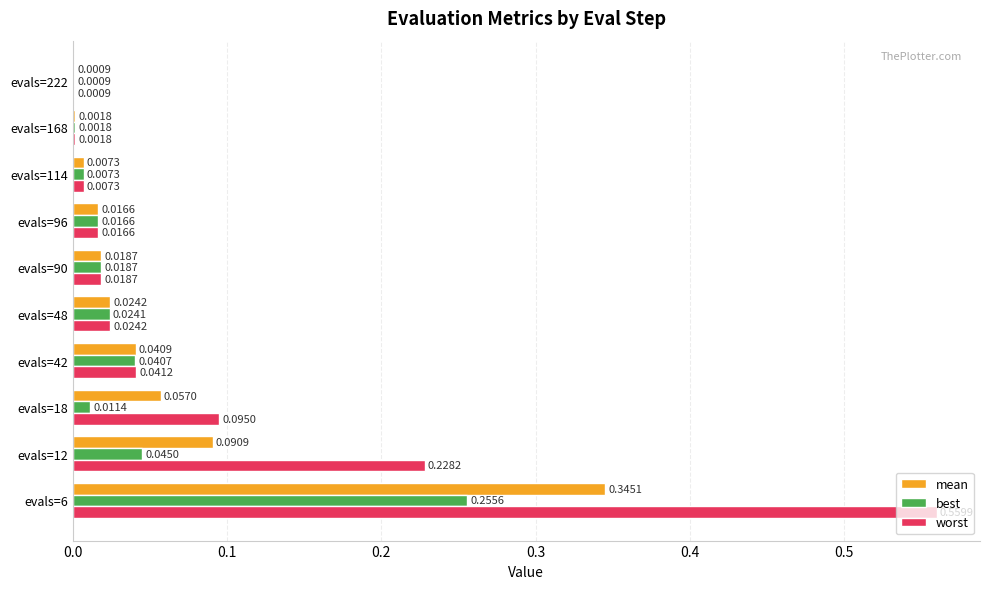

What are all the series names shown in the legend?

mean, best, worst